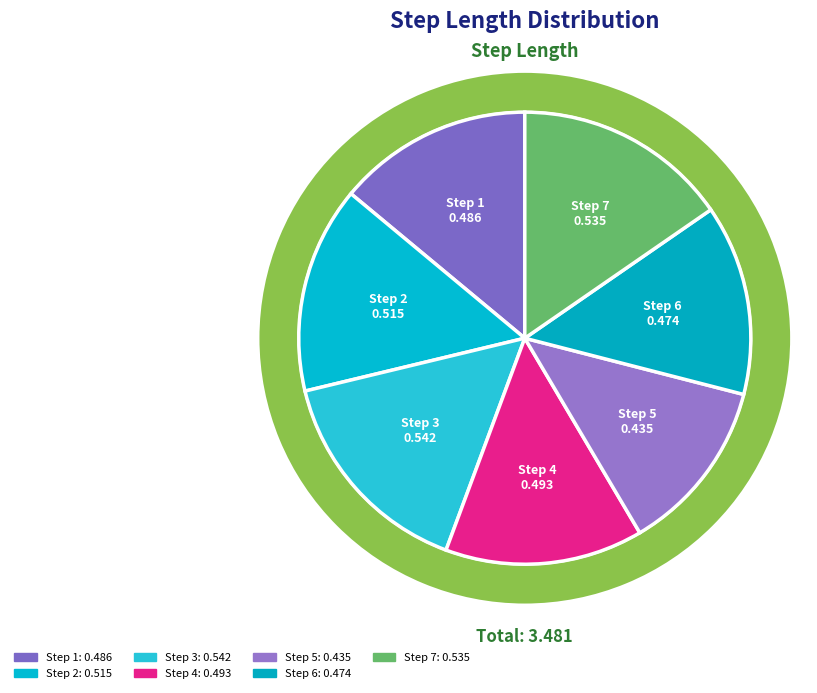

How many segments does this pie chart have?

7